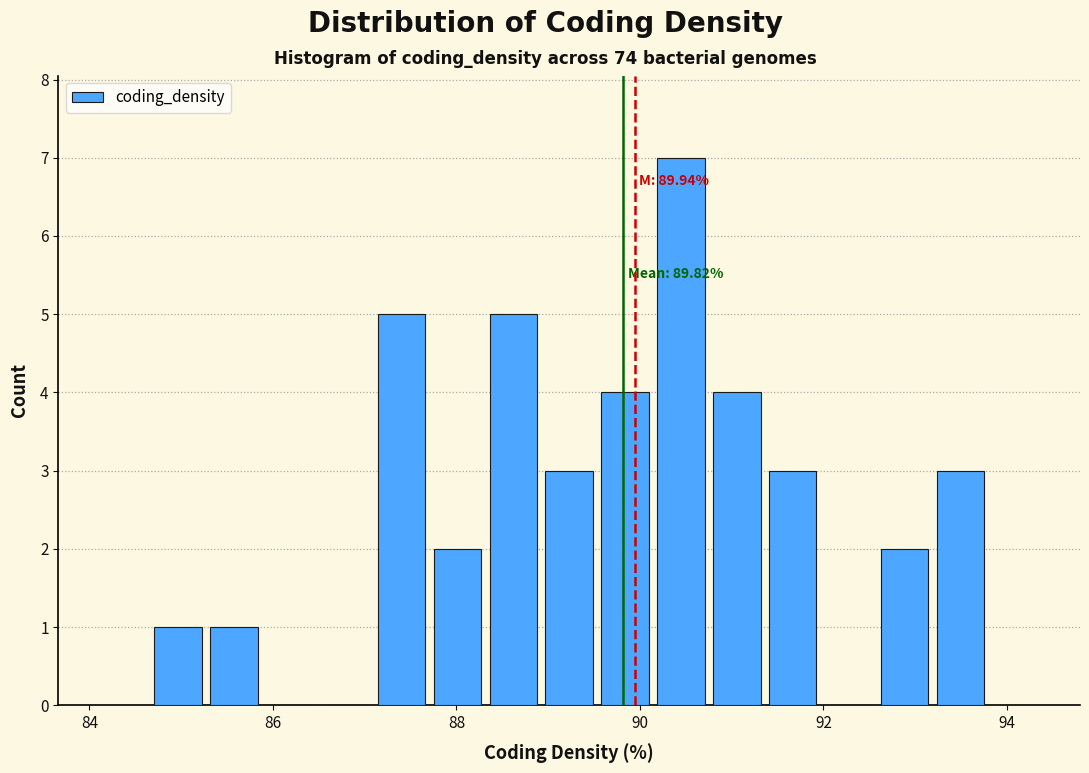

Around what value on the x-axis is the tallest bar? Give the approximate position of its centre, as read against the axis.

90.4